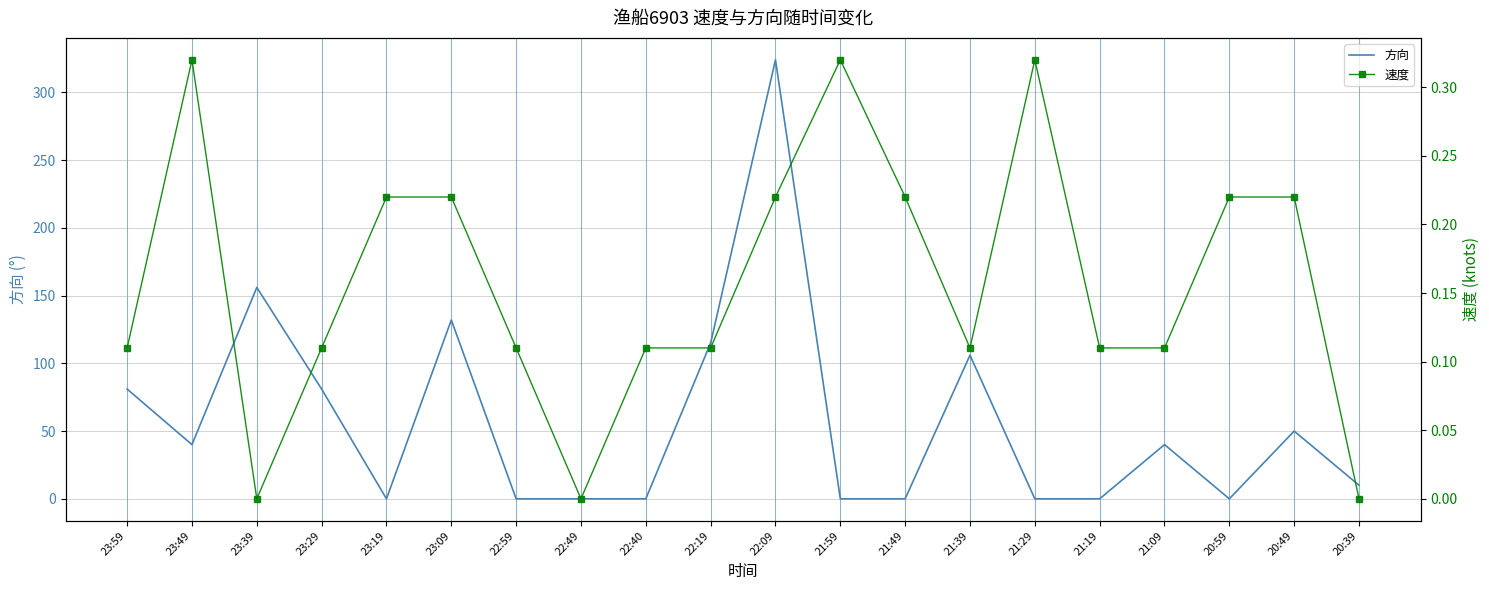

After their last crossing, which series has the higher values: 速度 or 方向?

方向